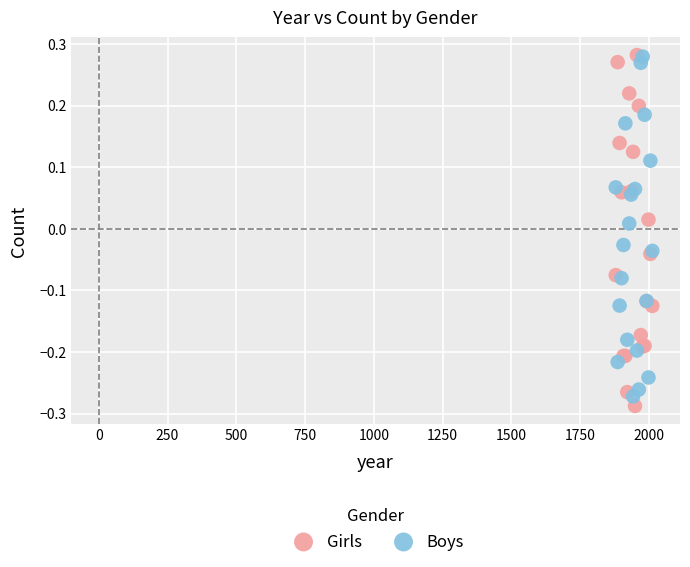

What are all the series names shown in the legend?

Girls, Boys